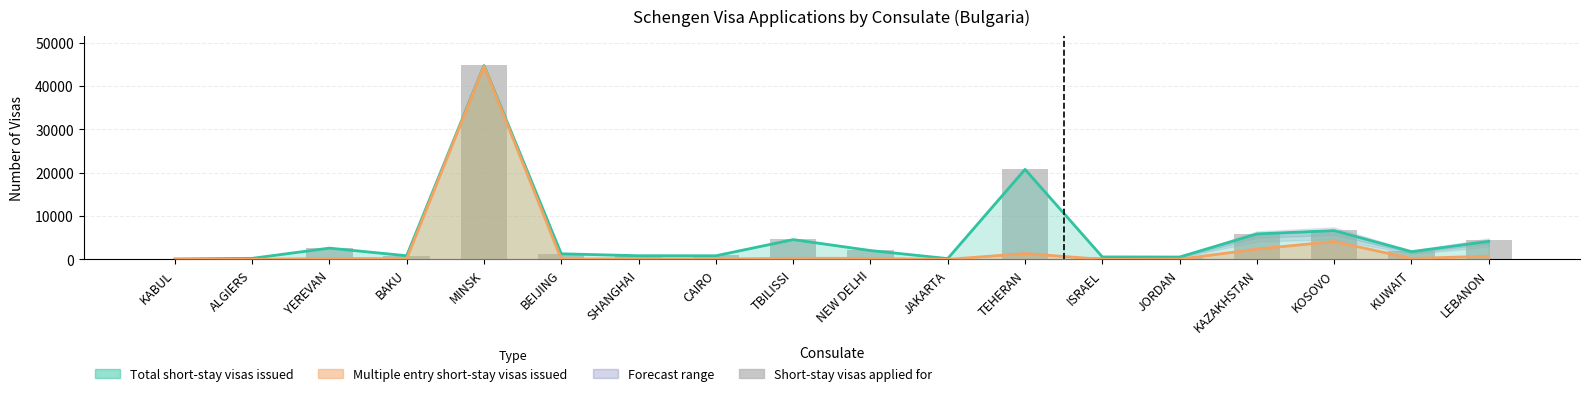

What is the label of the 8th bar from the right?

JAKARTA